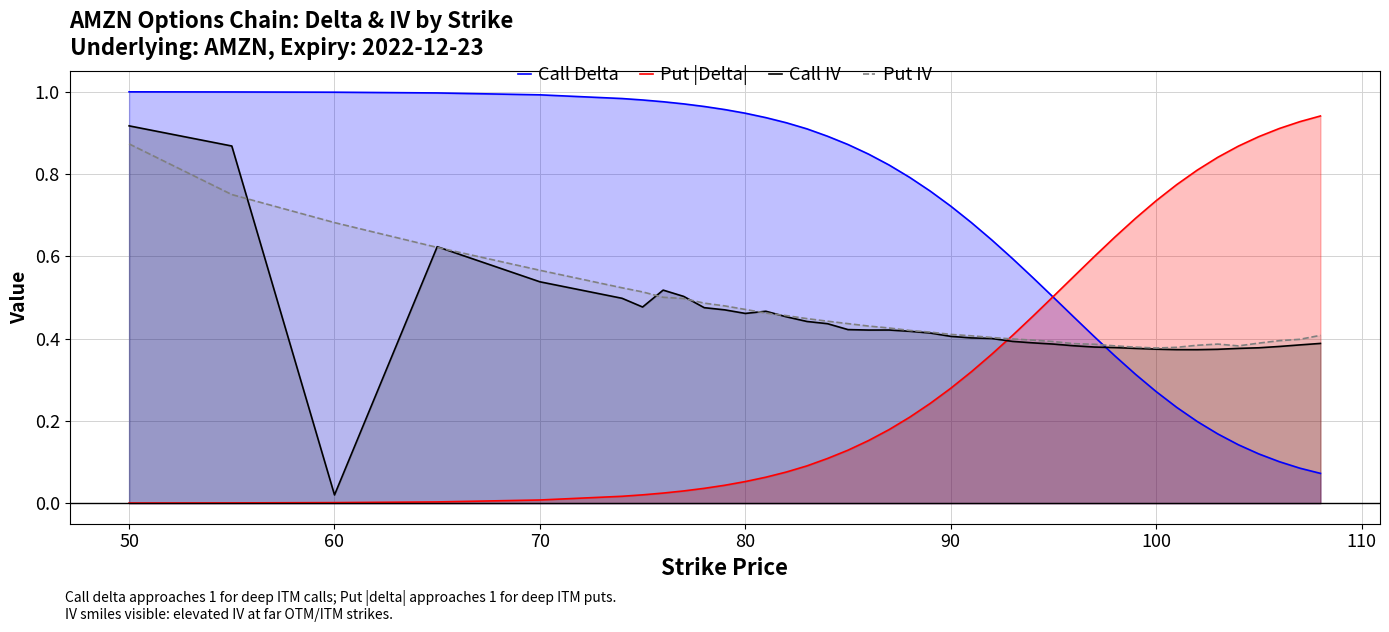

Reading left to right, transcribe all the data shown in this chart.

Call Delta: 1.0	1.0	1.0	1.0	1.0	1.0	1.0	1.0	1.0	1.0	1.0	0.9	0.9	0.9	0.9	0.9	0.9	0.8	0.8	0.8	0.8	0.7	0.7	0.6	0.6	0.5	0.5	0.5	0.4	0.4	0.3	0.3	0.2	0.2	0.2	0.1	0.1	0.1	0.1	0.1
Put |Delta|: 0.0	0.0	0.0	0.0	0.0	0.0	0.0	0.0	0.0	0.0	0.0	0.1	0.1	0.1	0.1	0.1	0.1	0.2	0.2	0.2	0.2	0.3	0.3	0.4	0.4	0.5	0.5	0.6	0.6	0.6	0.7	0.7	0.8	0.8	0.8	0.9	0.9	0.9	0.9	0.9
Call IV: 0.9	0.9	0.0	0.6	0.5	0.5	0.5	0.5	0.5	0.5	0.5	0.5	0.5	0.5	0.4	0.4	0.4	0.4	0.4	0.4	0.4	0.4	0.4	0.4	0.4	0.4	0.4	0.4	0.4	0.4	0.4	0.4	0.4	0.4	0.4	0.4	0.4	0.4	0.4	0.4
Put IV: 0.9	0.8	0.7	0.6	0.6	0.5	0.5	0.5	0.5	0.5	0.5	0.5	0.5	0.5	0.4	0.4	0.4	0.4	0.4	0.4	0.4	0.4	0.4	0.4	0.4	0.4	0.4	0.4	0.4	0.4	0.4	0.4	0.4	0.4	0.4	0.4	0.4	0.4	0.4	0.4